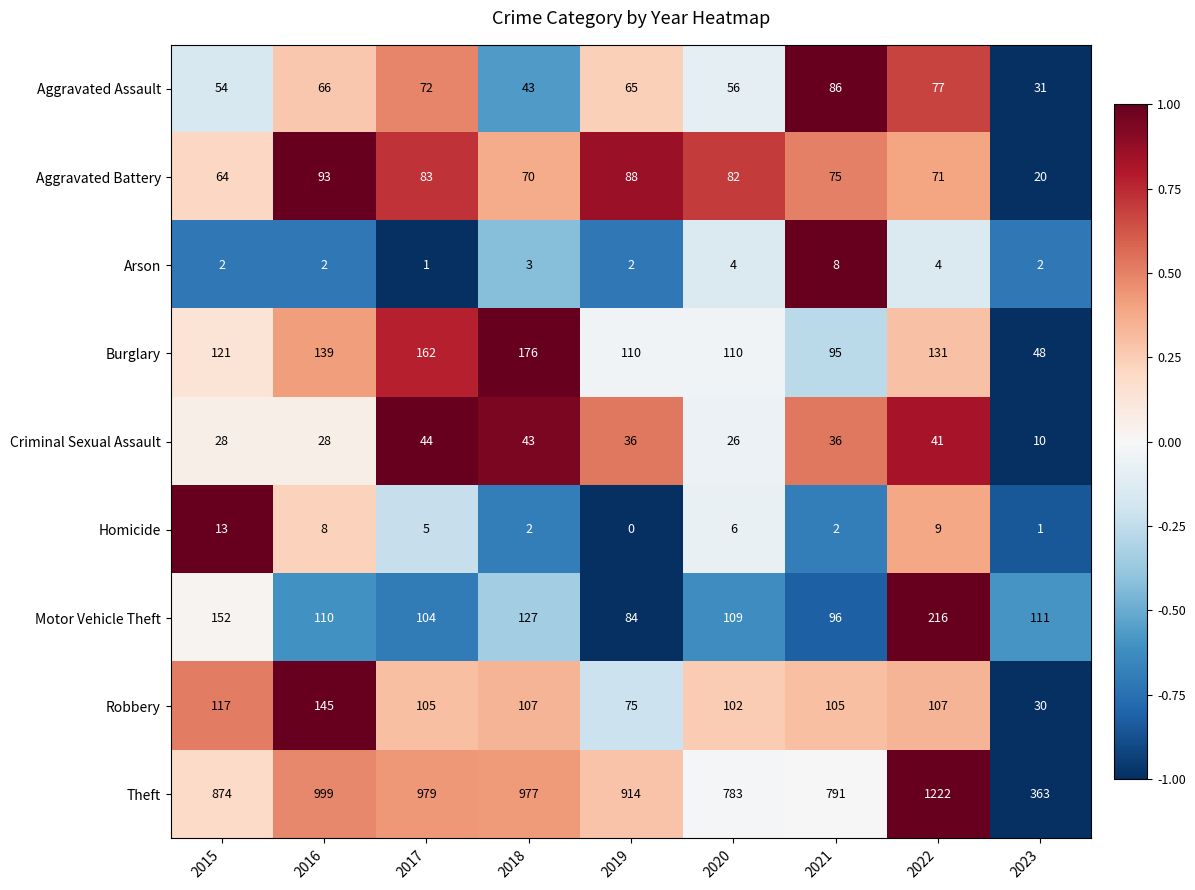

Rank the series by their maximum value, from highest to lowest.

Theft, Motor Vehicle Theft, Burglary, Robbery, Aggravated Battery, Aggravated Assault, Criminal Sexual Assault, Homicide, Arson